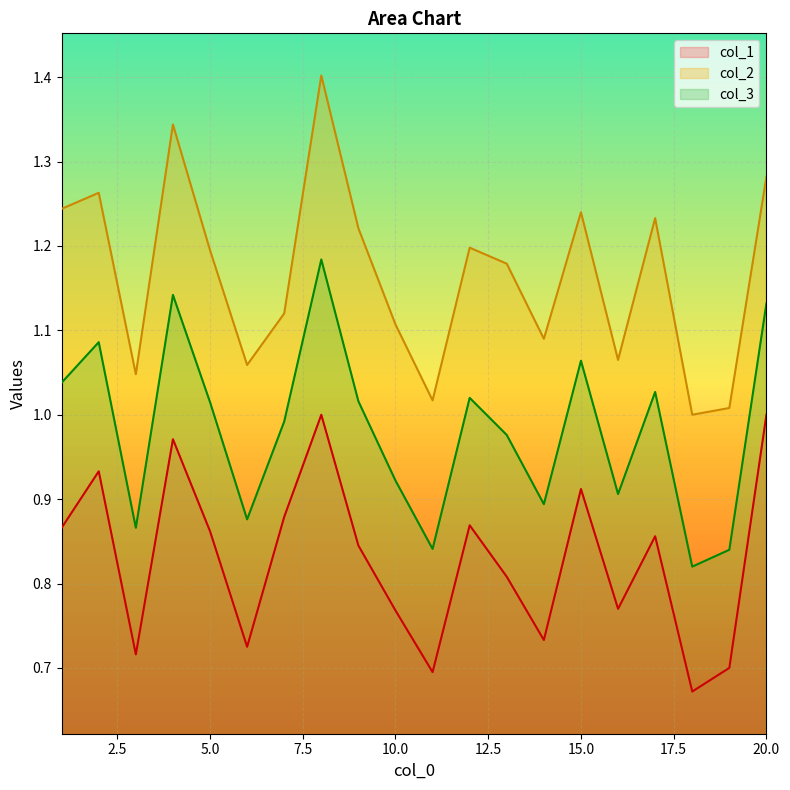

Where does the col_3 series first go above 1?

1